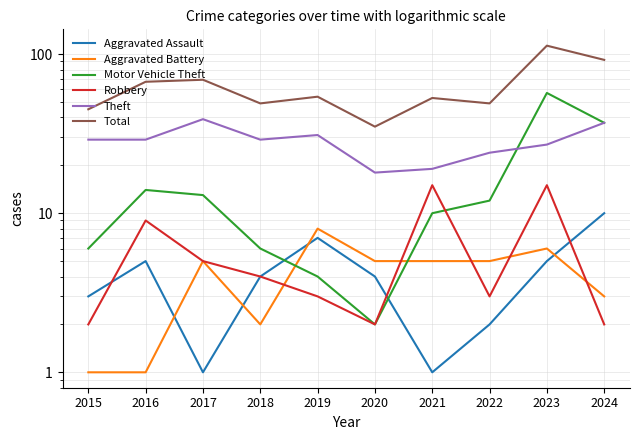

Which series has the largest range (max minus min)?

Total